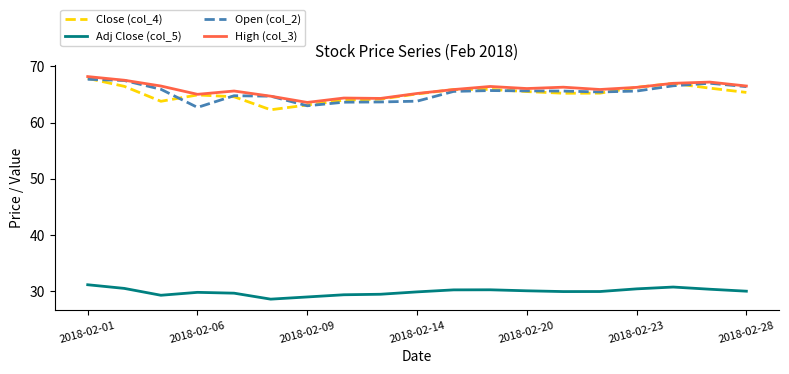

What is the difference between the maximum and second lowest values in the Close (col_4) series?

4.7